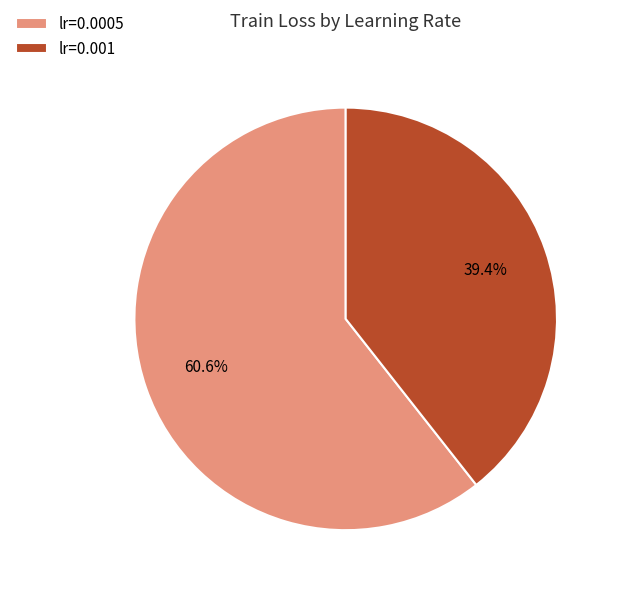

To the nearest percent, what is the difference between the largest and smallest slice percentages?

21%